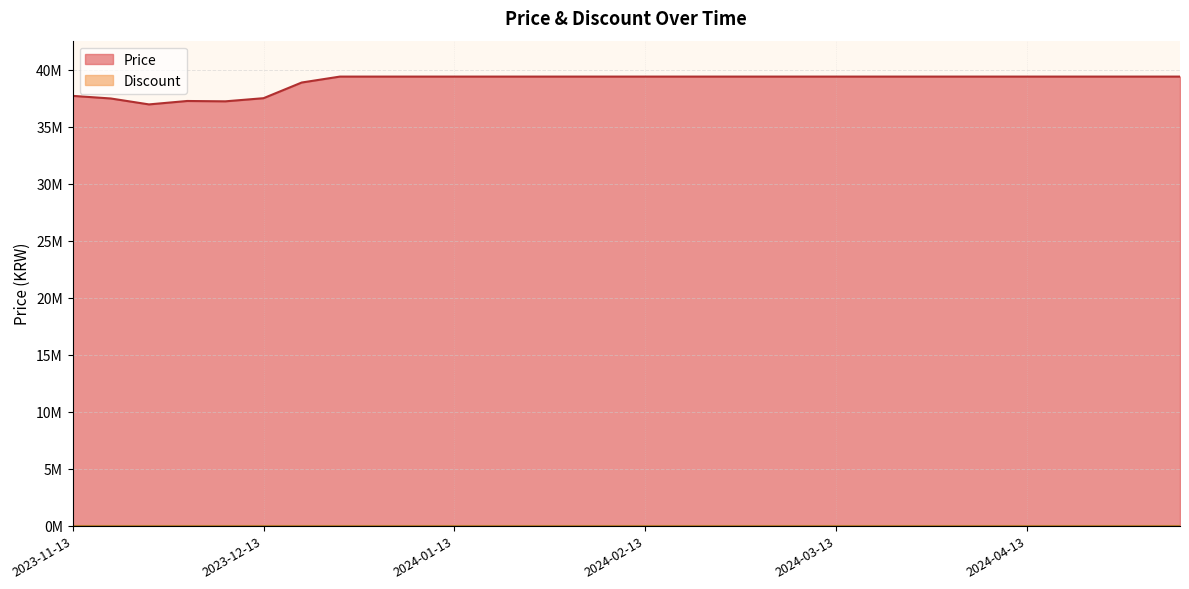

What is the average value?

38964167